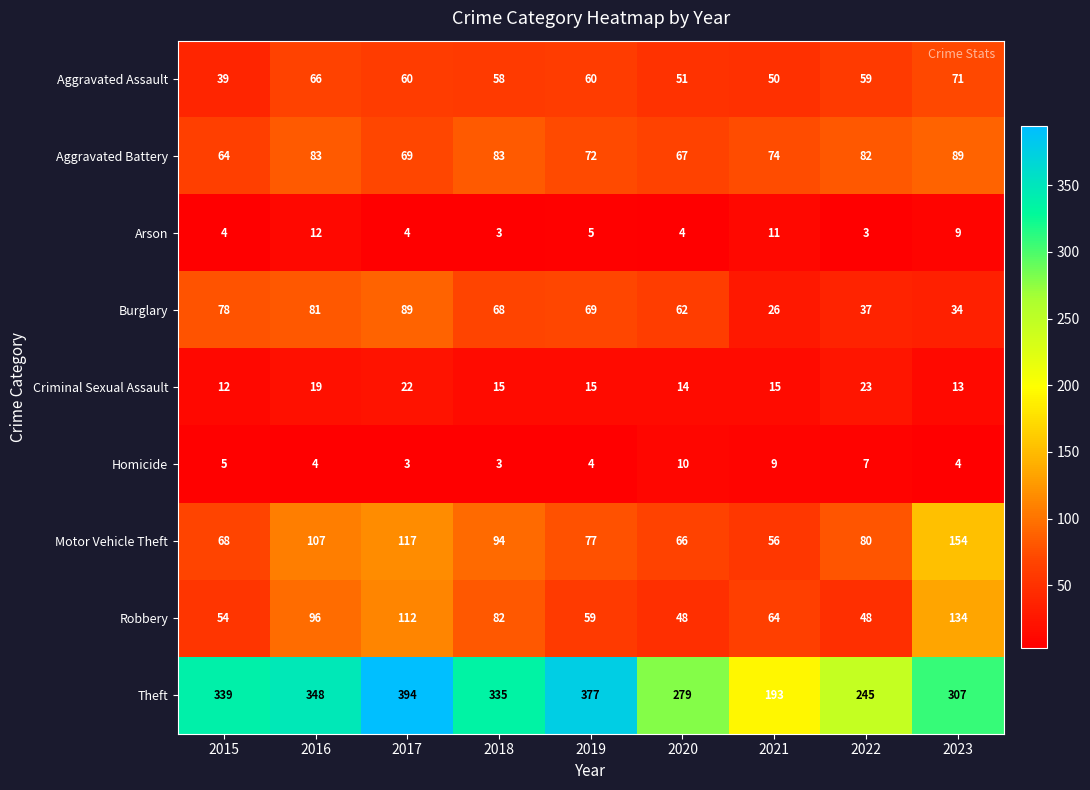

How many series are shown in this chart?

9